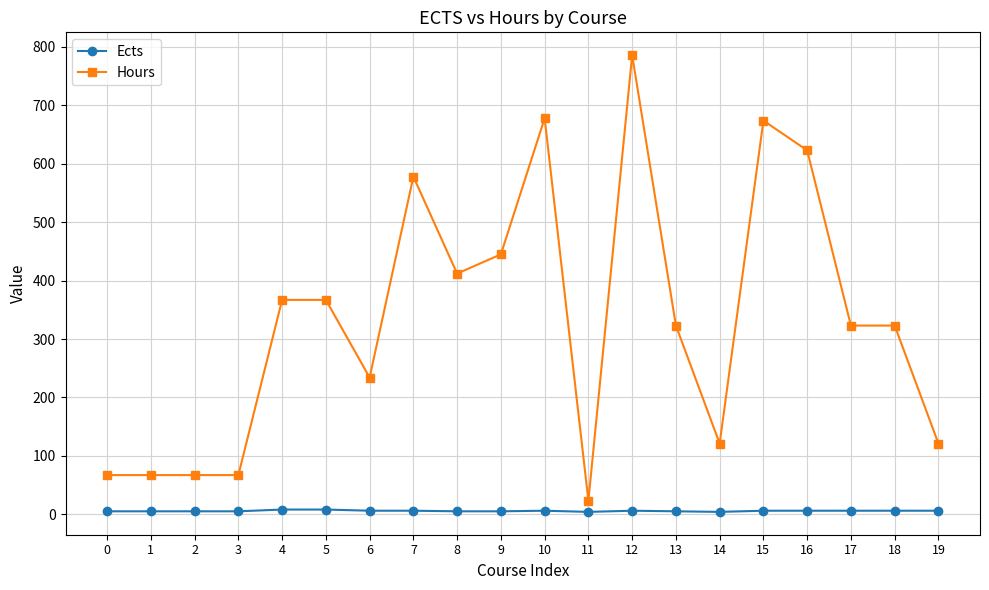

Which series changed the most between 8 and 15?

Hours